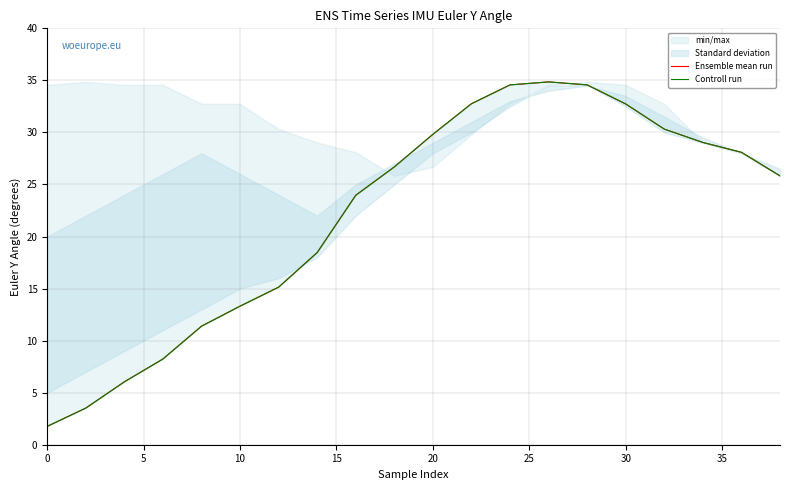

What is the value of the Controll run point at the 17th from the left?

30.3